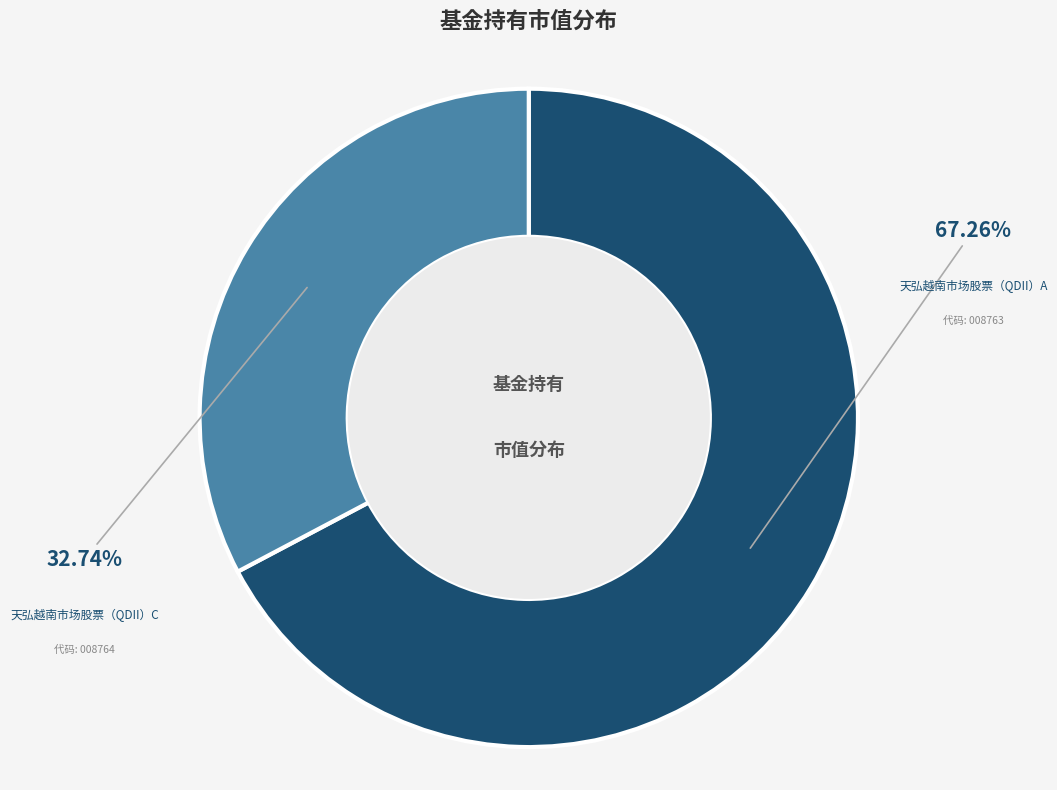

How many segments does this pie chart have?

2